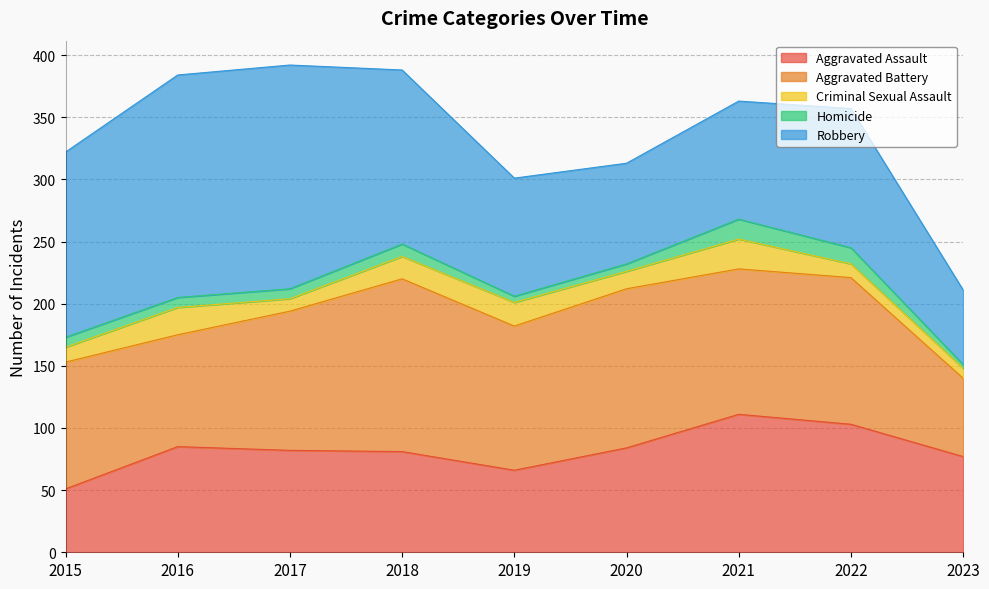

What is the sum of all Robbery values?

1091